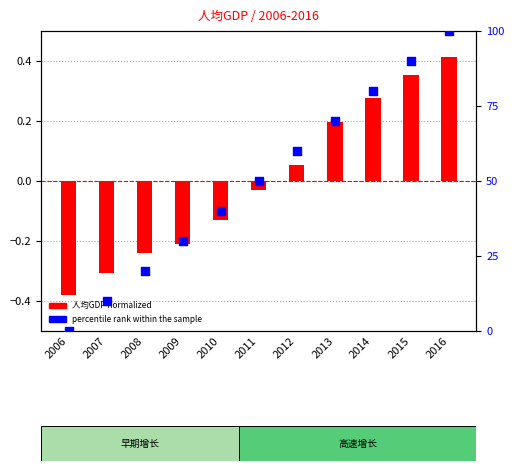

Which series contains the highest Y value?

percentile rank within the sample